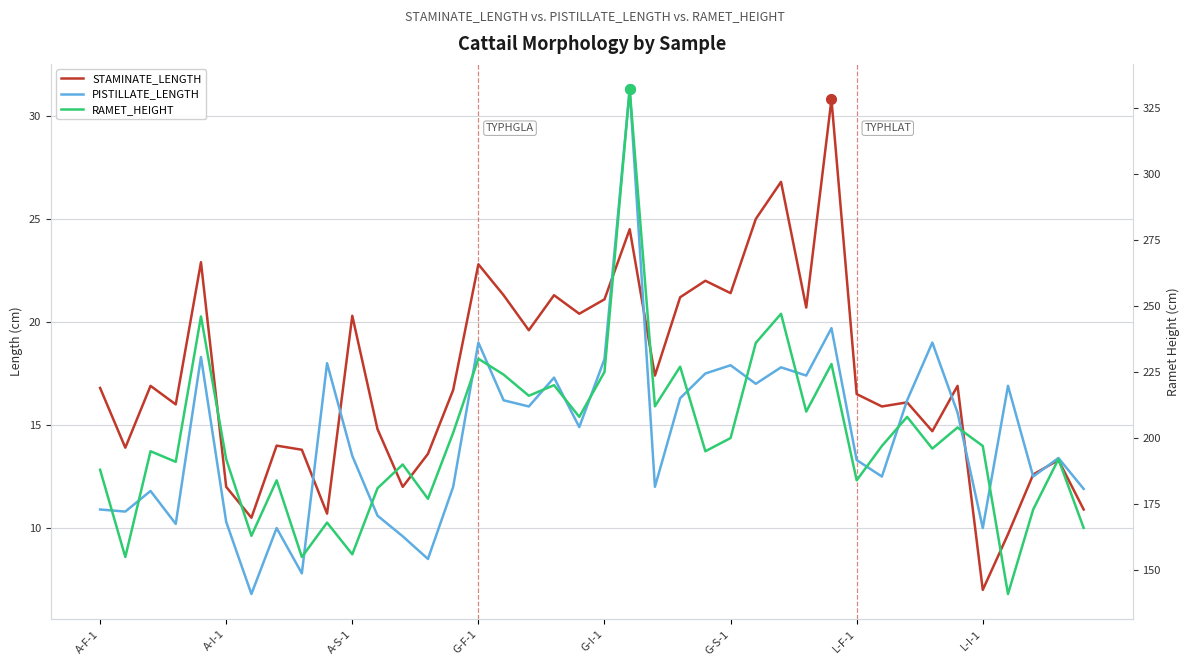

Which series has the widest spread of values?

RAMET_HEIGHT